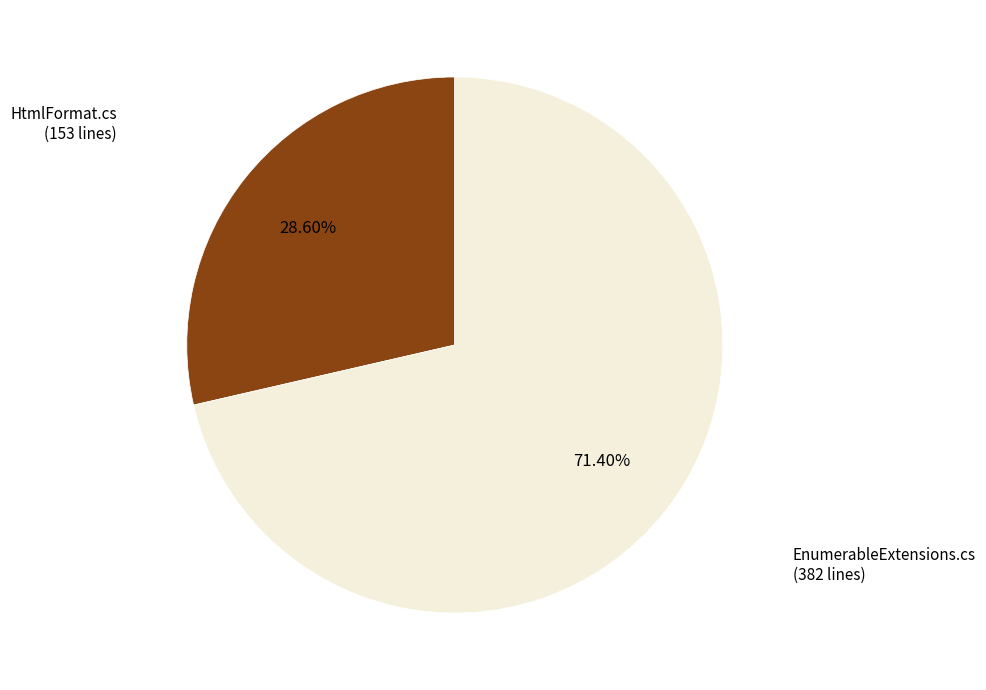

To the nearest percent, what is the difference between the EnumerableExtensions.cs and HtmlFormat.cs slice percentages?

43%